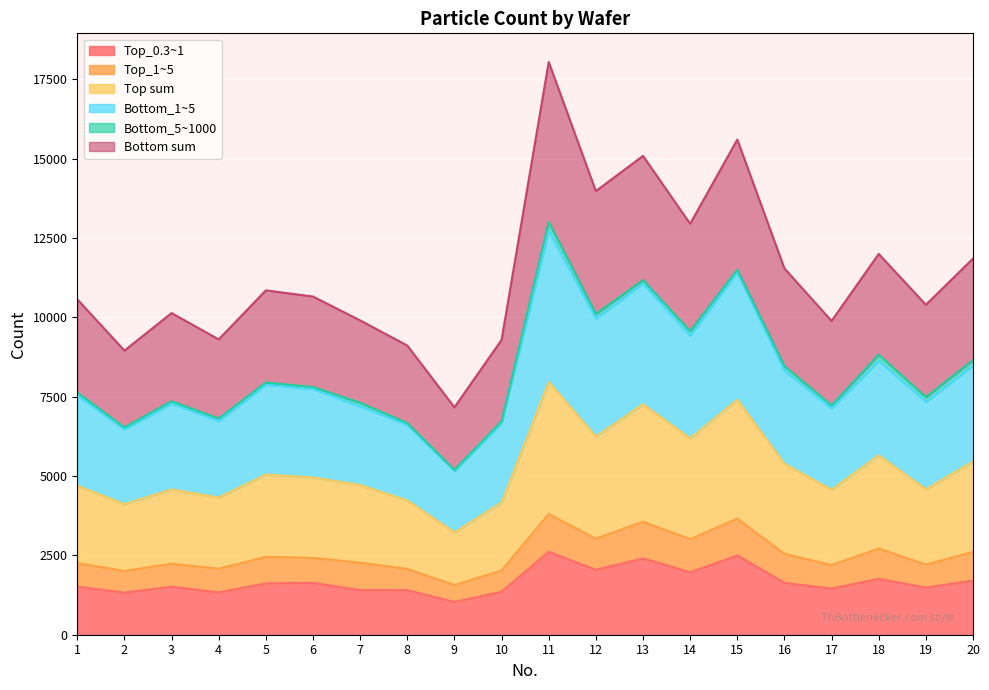

At which category is the sum across all series the highest?

11